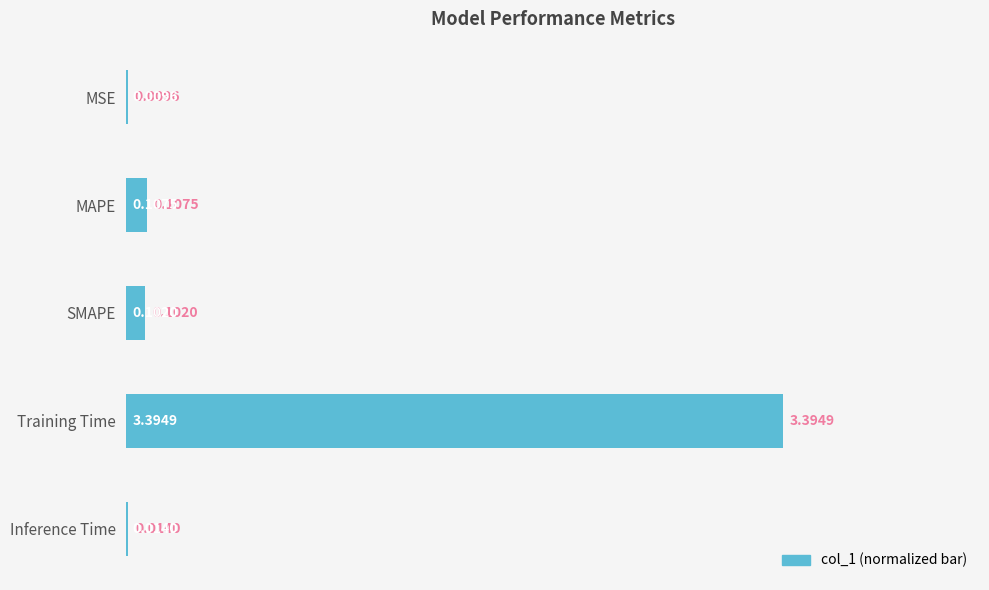

Are the bars horizontal?

Yes